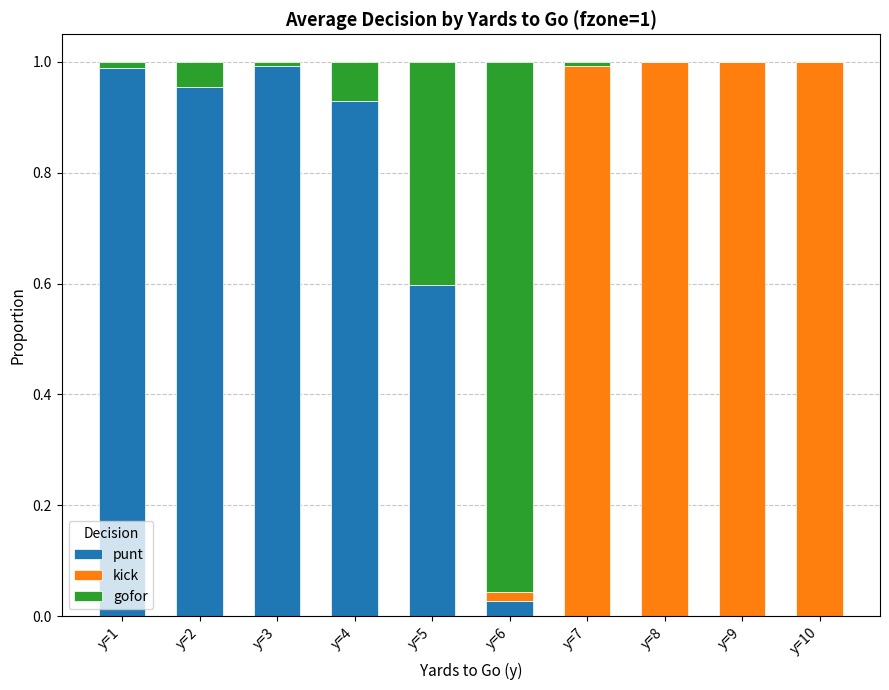

The punt series shows 0.0 at y=7. True or false?

True